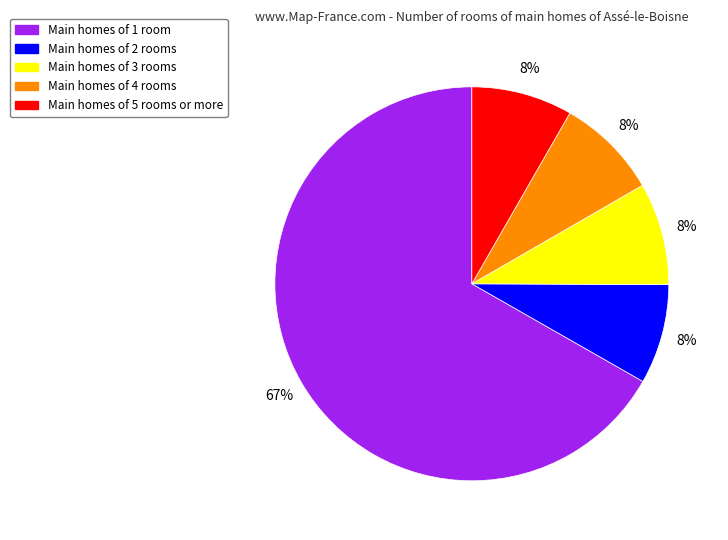

Is there any slice that represents more than half of the pie?

Yes